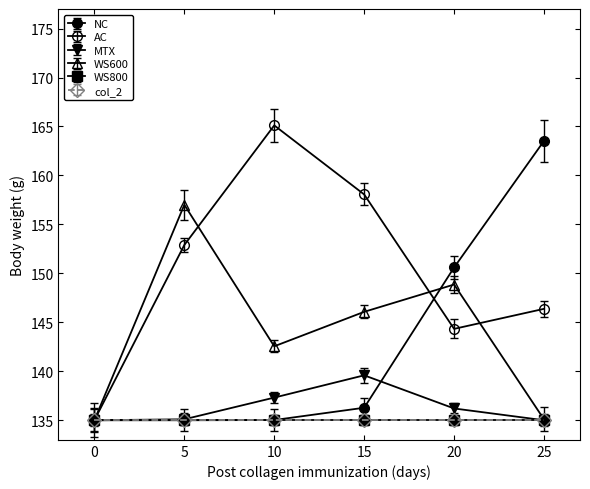

At how many categories does at least one series exceed 148?

5